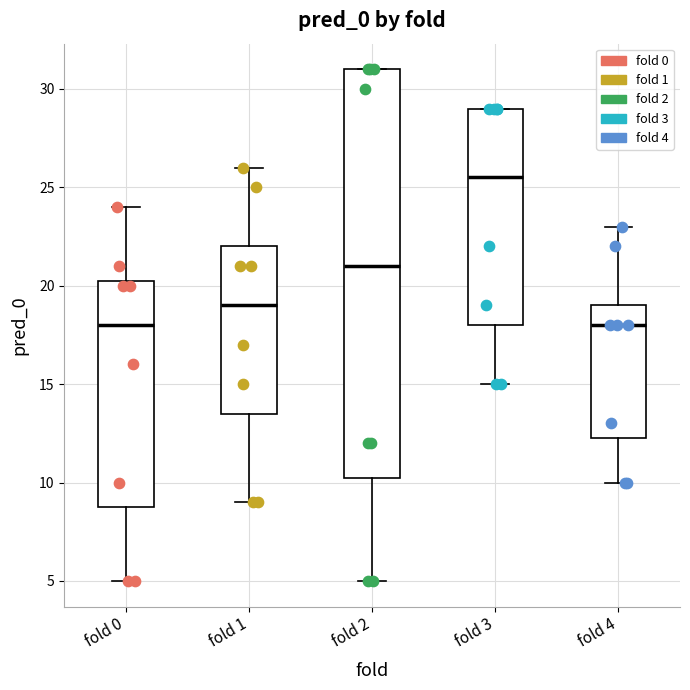

Reading left to right, read every box against the y-axis: the position of its median line, the range the box covers, and the ends of its whiskers. The values are not printed on the chart, so give them approximately, as read against the axis.

fold 0: median 18.0, box 9.0 to 20.5, whiskers 5.0 to 24.0
fold 1: median 19.0, box 13.5 to 22.0, whiskers 9.0 to 26.0
fold 2: median 21.0, box 10.5 to 31.0, whiskers 5.0 to 31.0
fold 3: median 25.5, box 18.0 to 29.0, whiskers 15.0 to 29.0
fold 4: median 18.0, box 12.5 to 19.0, whiskers 10.0 to 23.0